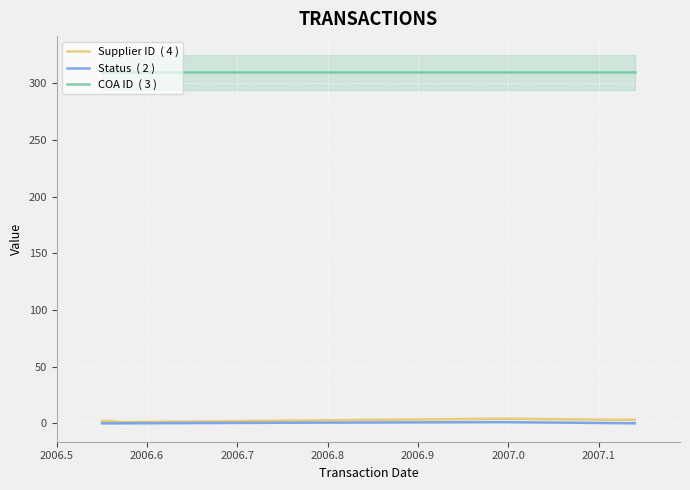

What is the spread (max minus min) of values at 2006.6?

310